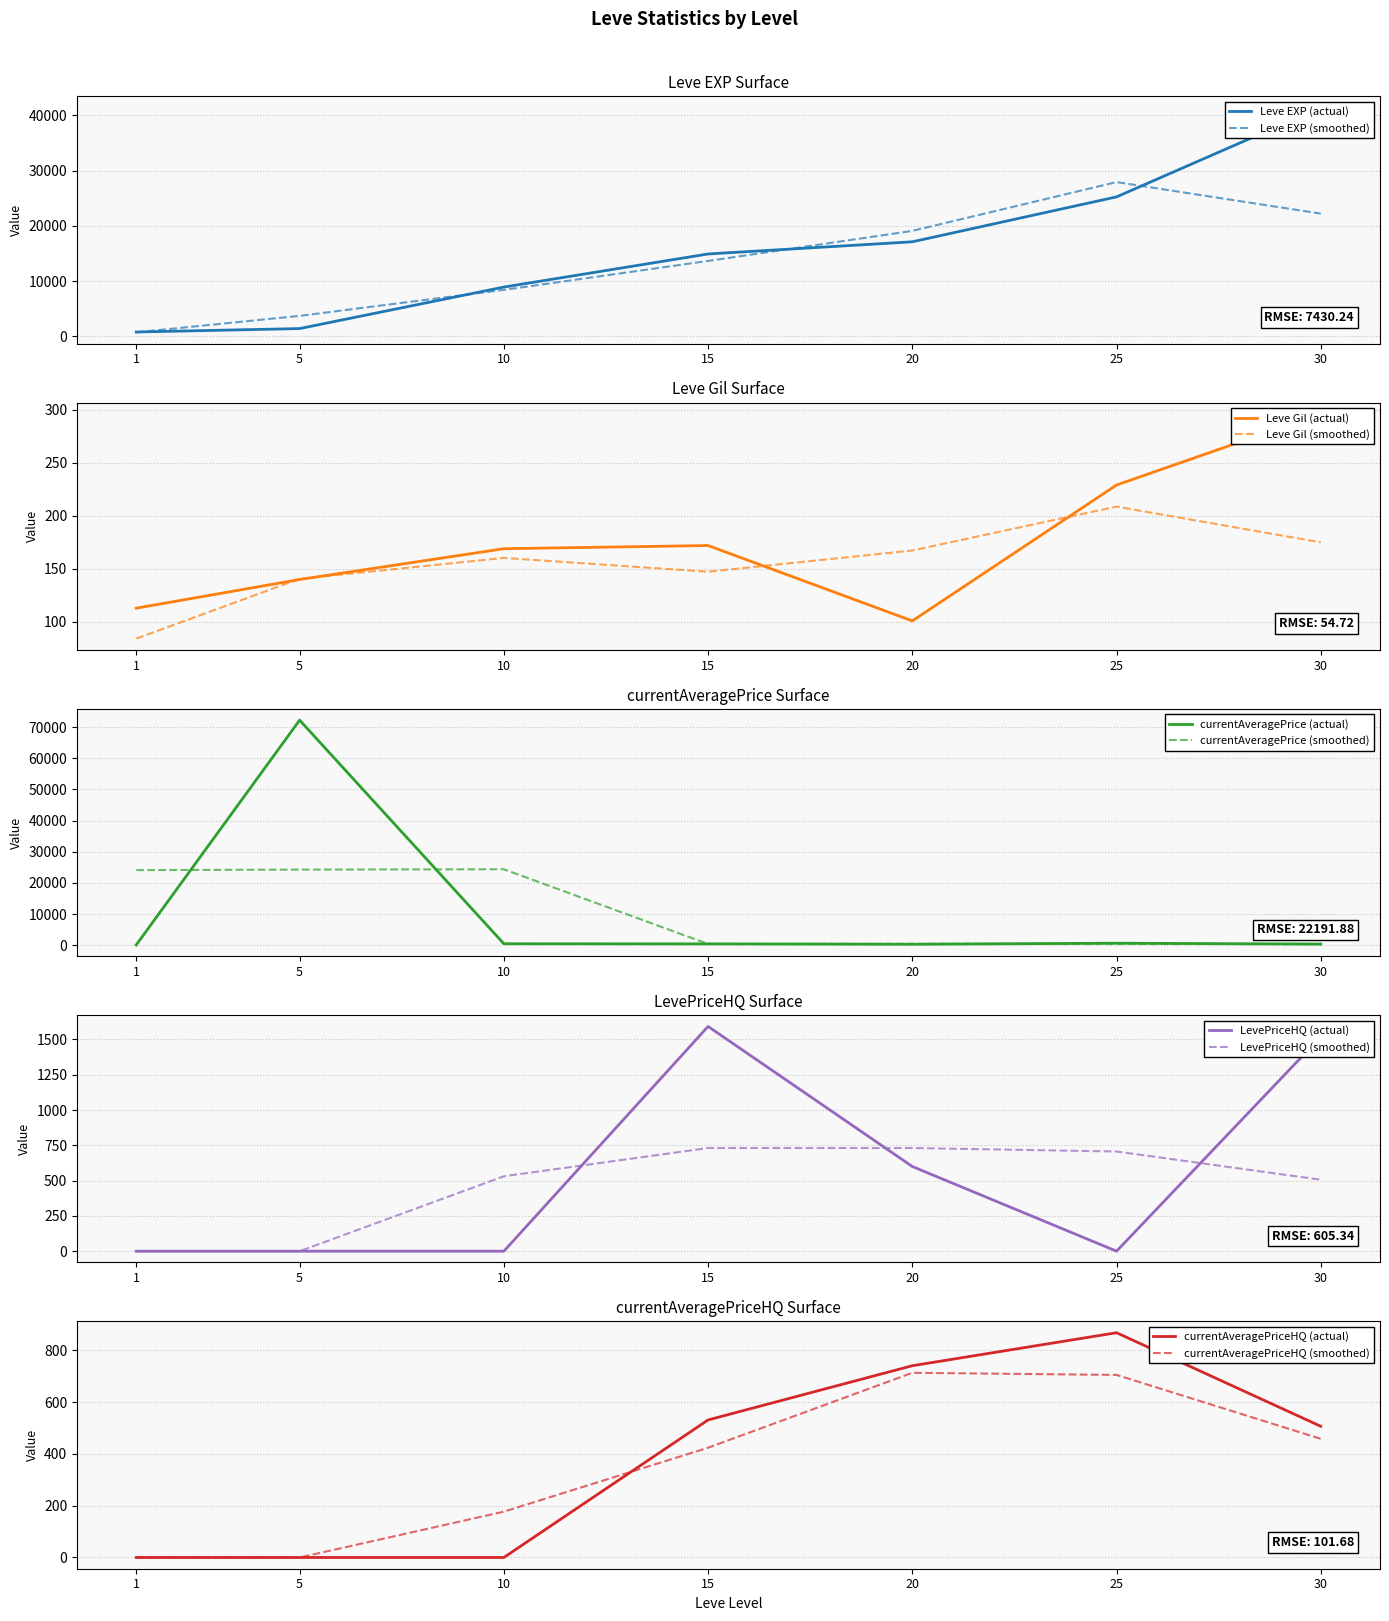

Which series has the largest total across all categories?

Leve EXP